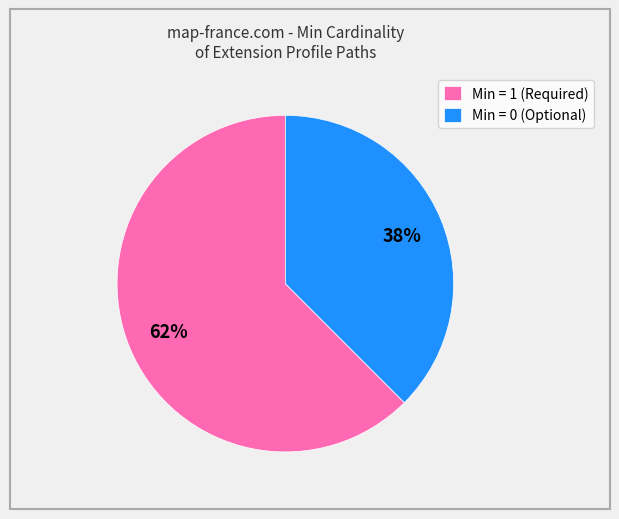

Is it true that Min = 1 (Required) is 72% of the pie?

False